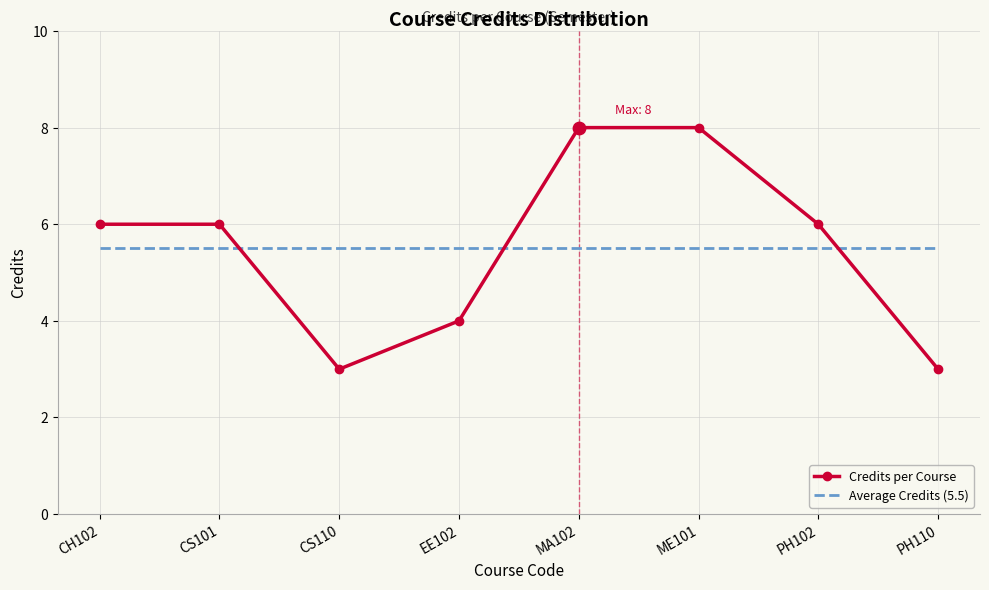

At how many categories does at least one series exceed 3?

8